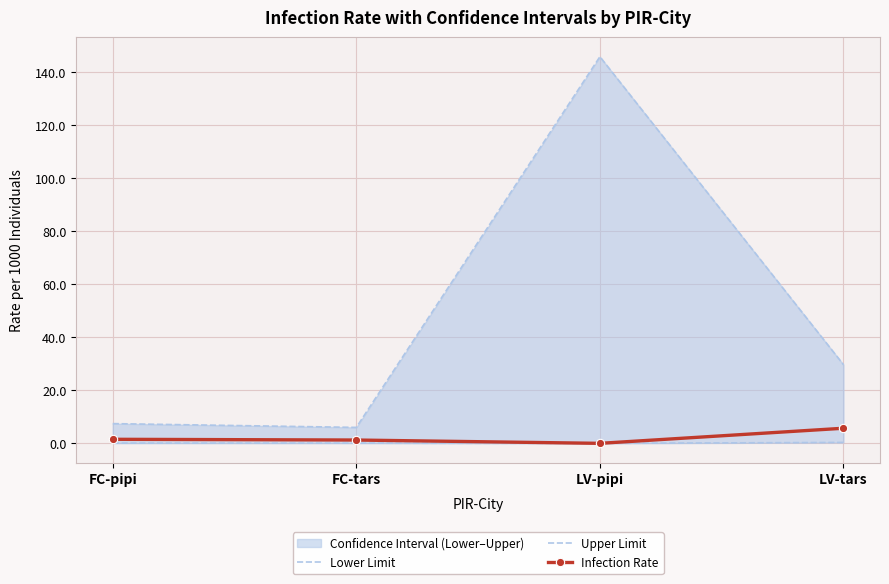

What is the spread (max minus min) of values at LV-tars?

29.3